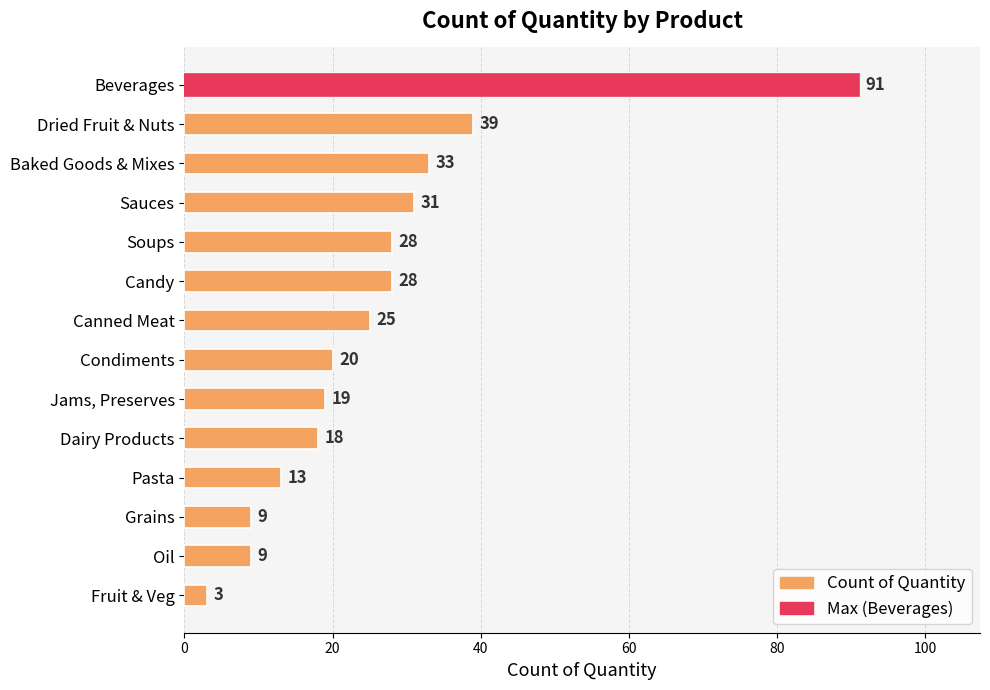

Reading top to bottom, extract all data points from this chart.

Beverages=91	Dried Fruit & Nuts=39	Baked Goods & Mixes=33	Sauces=31	Soups=28	Candy=28	Canned Meat=25	Condiments=20	Jams, Preserves=19	Dairy Products=18	Pasta=13	Grains=9	Oil=9	Fruit & Veg=3